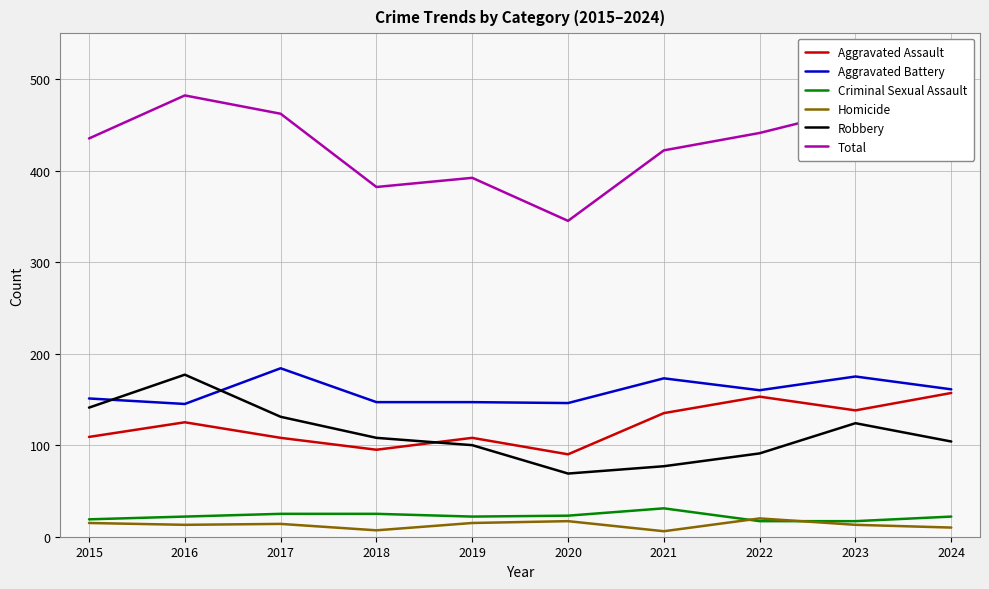

The Criminal Sexual Assault series shows 22 at 2024. True or false?

True